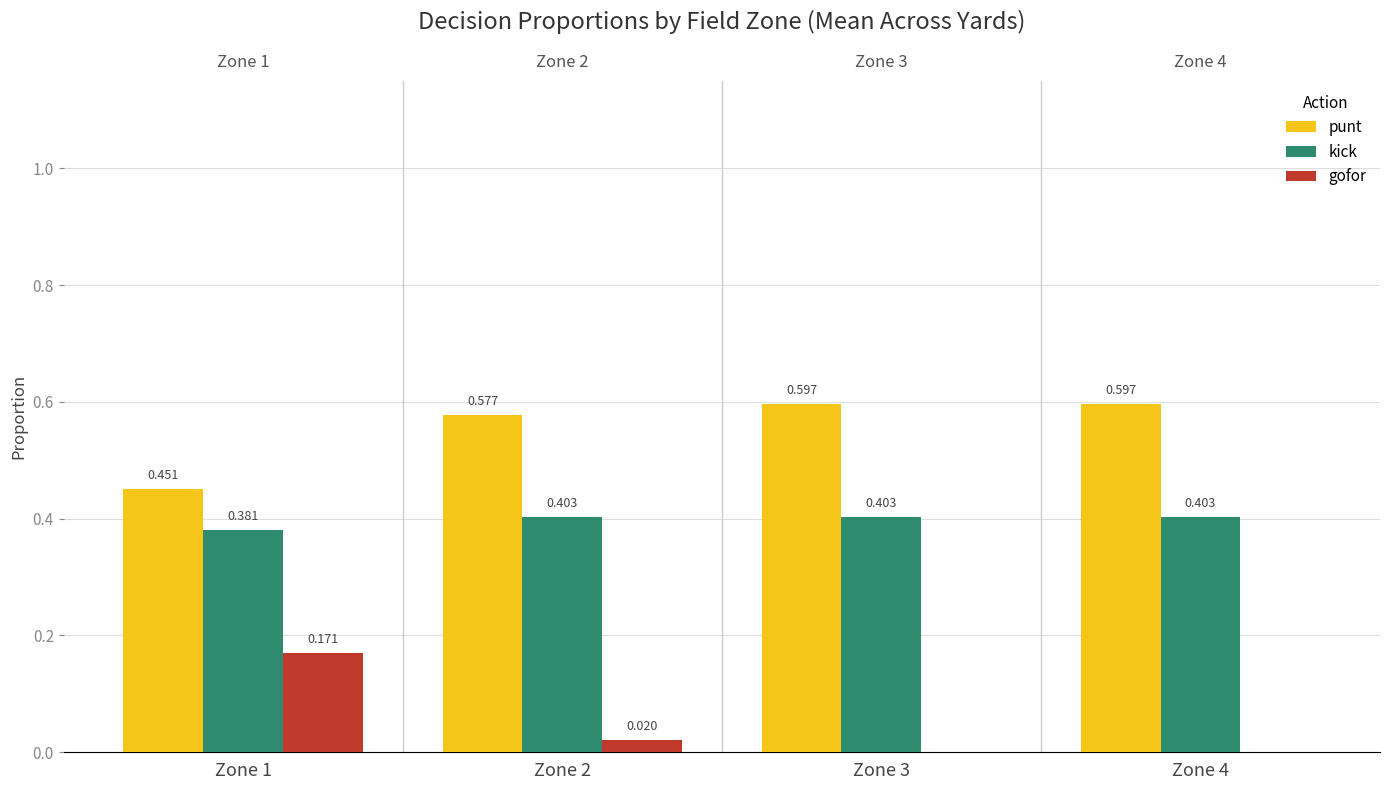

Is the value of kick at Zone 2 greater than the value of gofor at Zone 3?

Yes